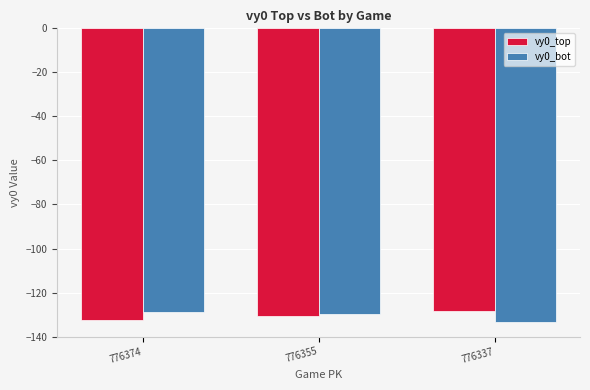

What is the difference between the maximum and second lowest values in the vy0_bot series?

0.7